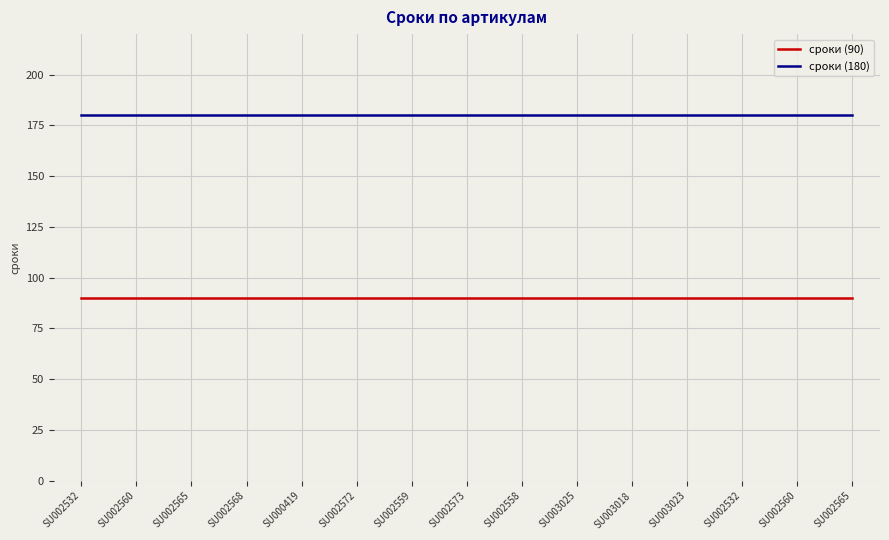

What are all the series names shown in the legend?

сроки (90), сроки (180)